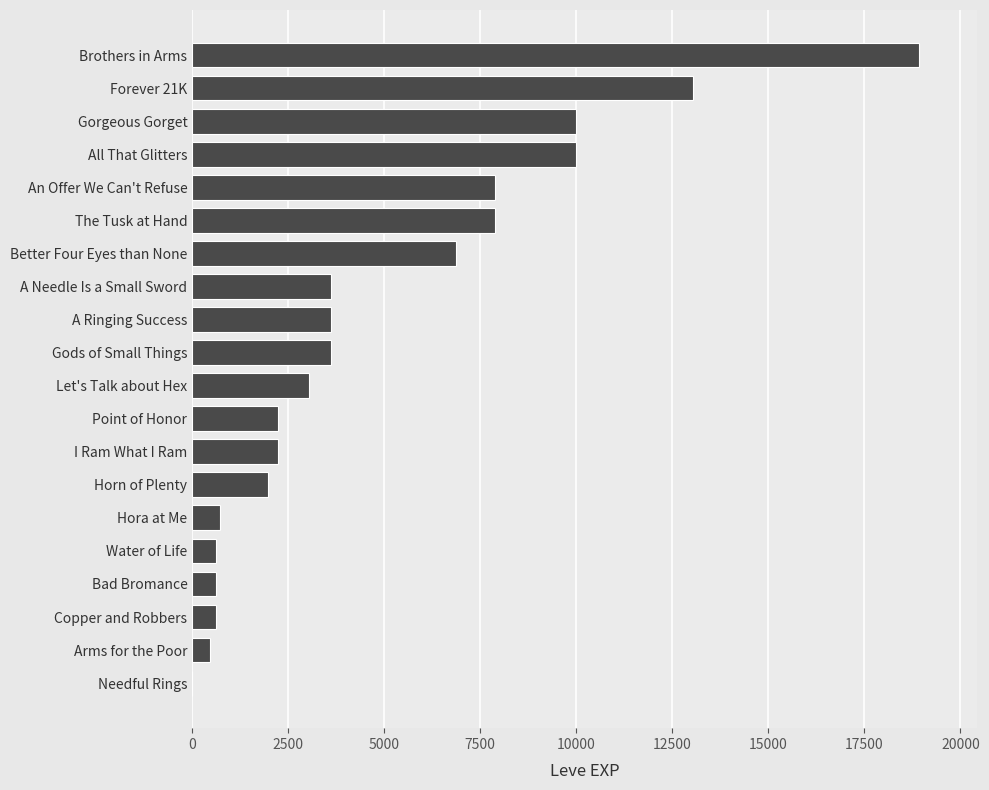

What is the change in value from Water of Life to Better Four Eyes than None?

+6250